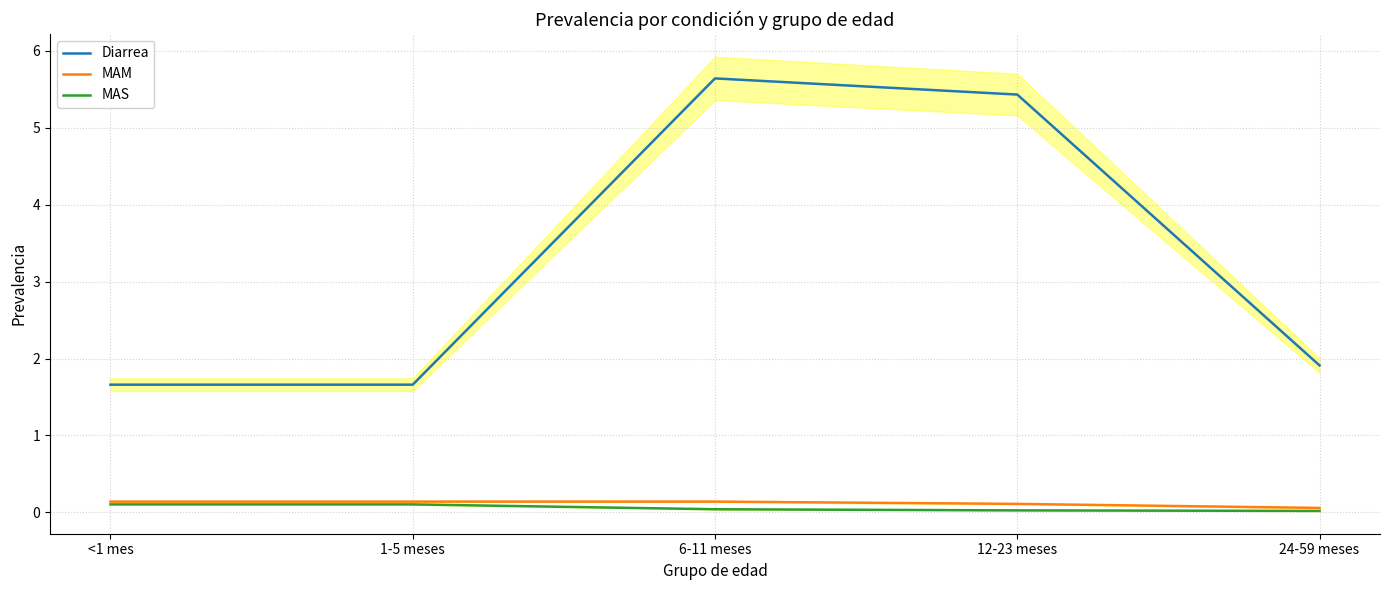

In MAM, how many points are higher than both neighbors (excluding endpoints)?

1